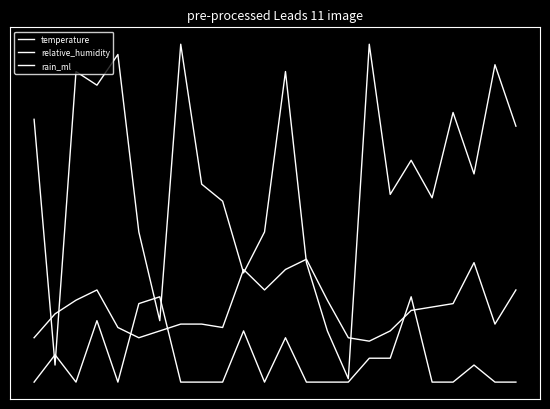

Which series has the largest total across all categories?

relative_humidity